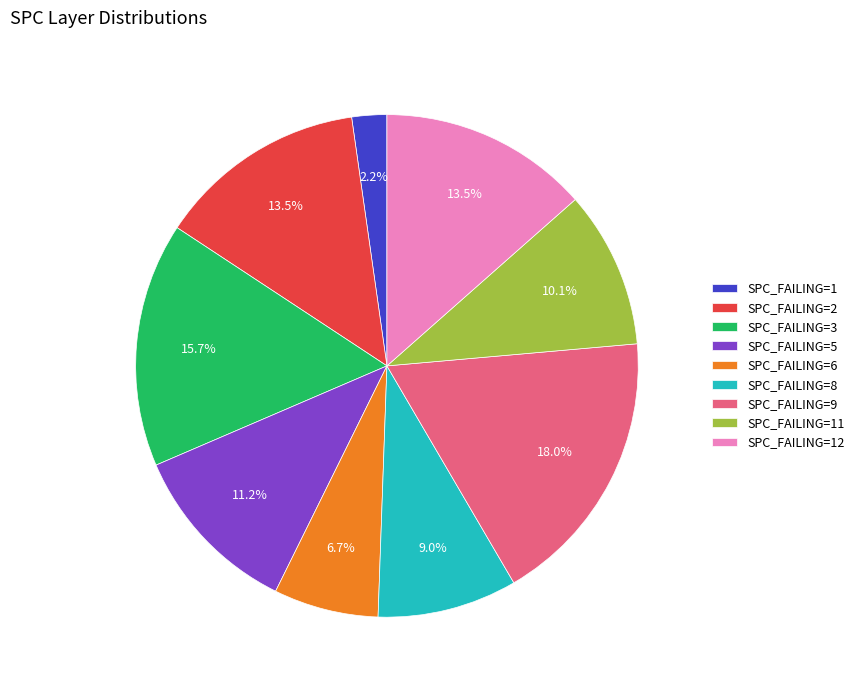

Which slice is the largest?

SPC_FAILING=9